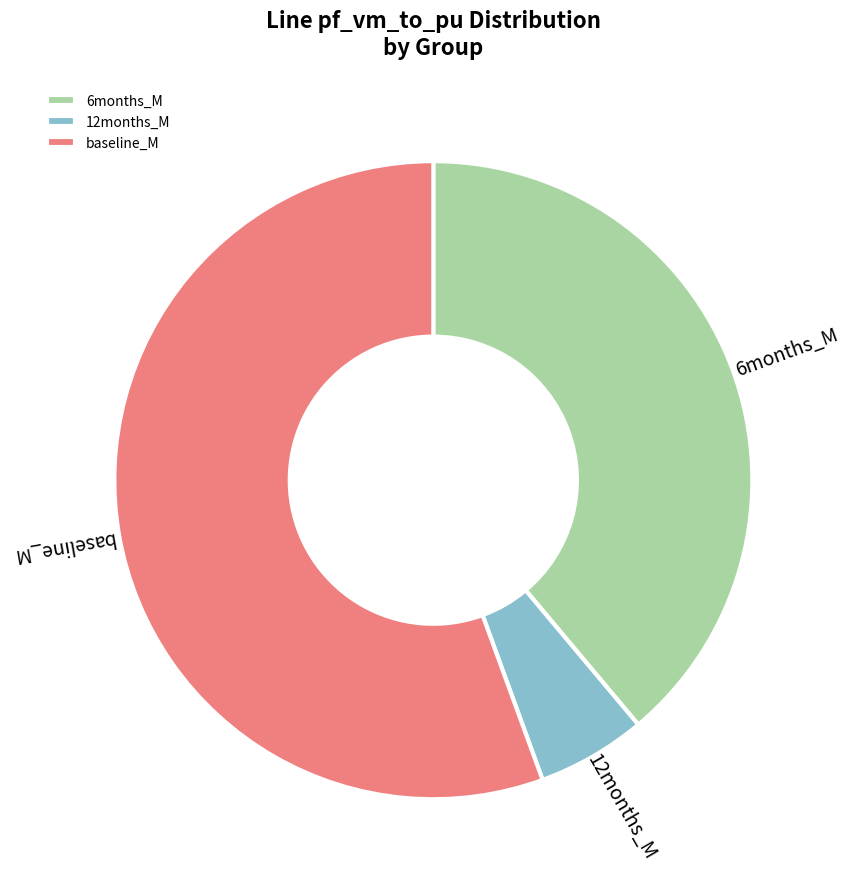

Count the number of slices in the pie.

3